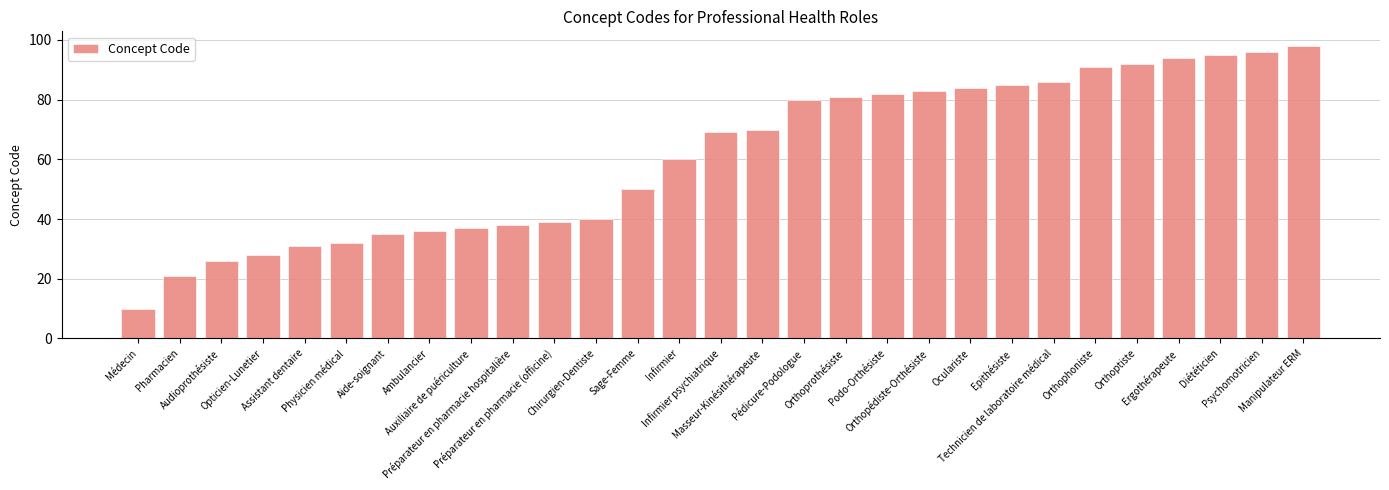

What is the label of the 3rd bar from the right?

Diététicien